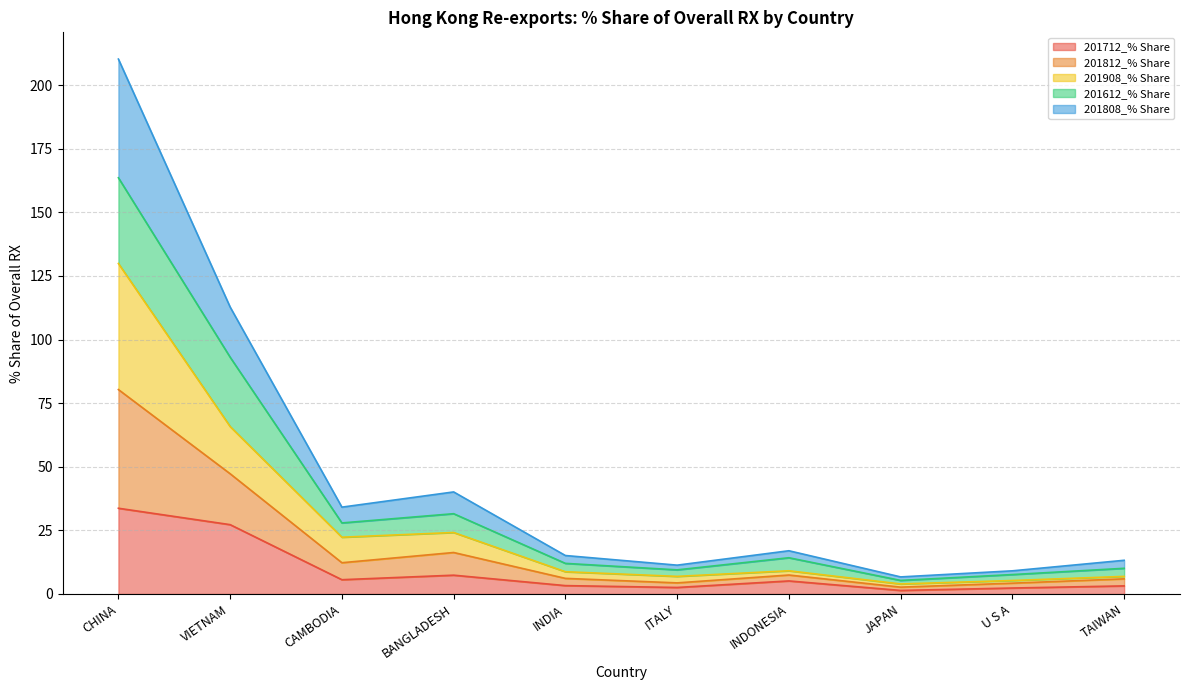

At which category does 201712_% Share reach its first local peak?

BANGLADESH